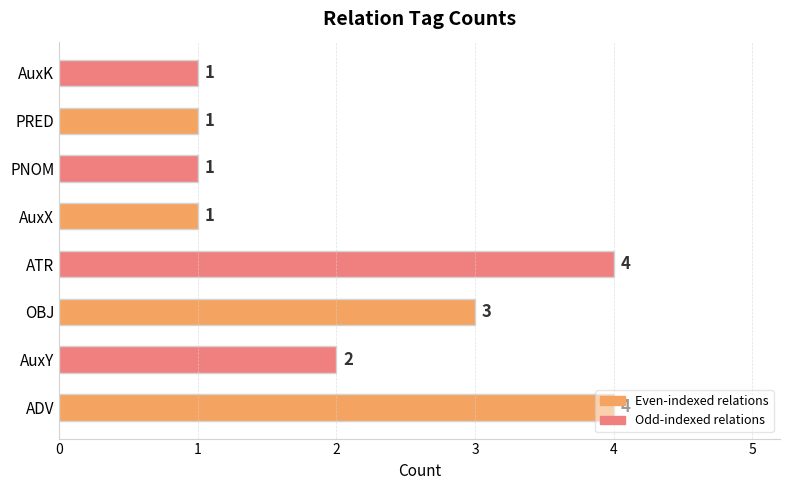

What is the ratio of the value at ATR to the value at AuxX?

4.0